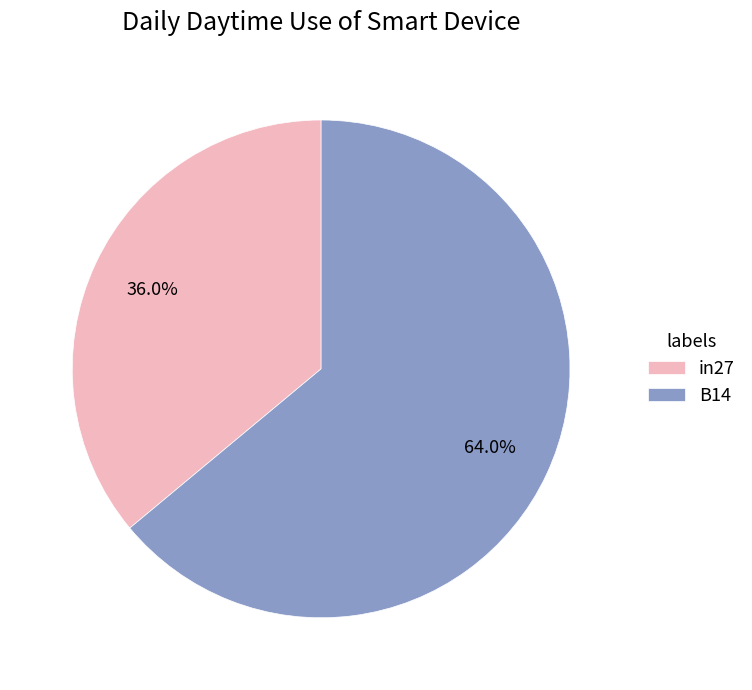

Which has a higher value, B14 or in27?

B14